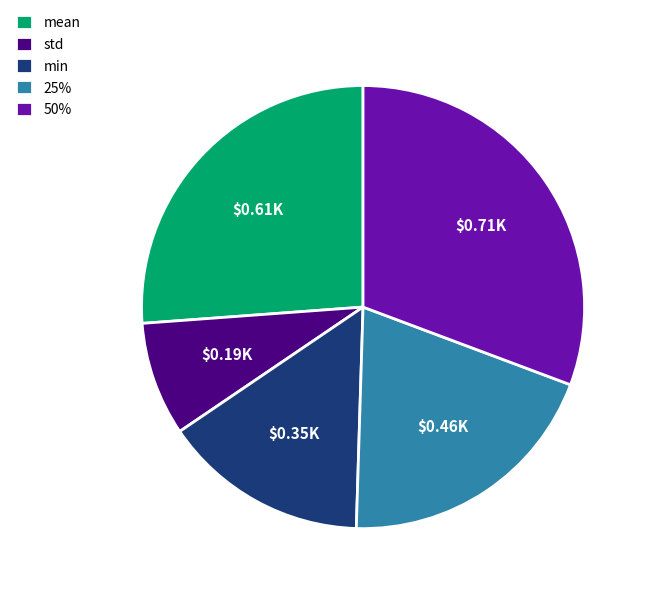

Which has a higher value, 25% or 50%?

50%